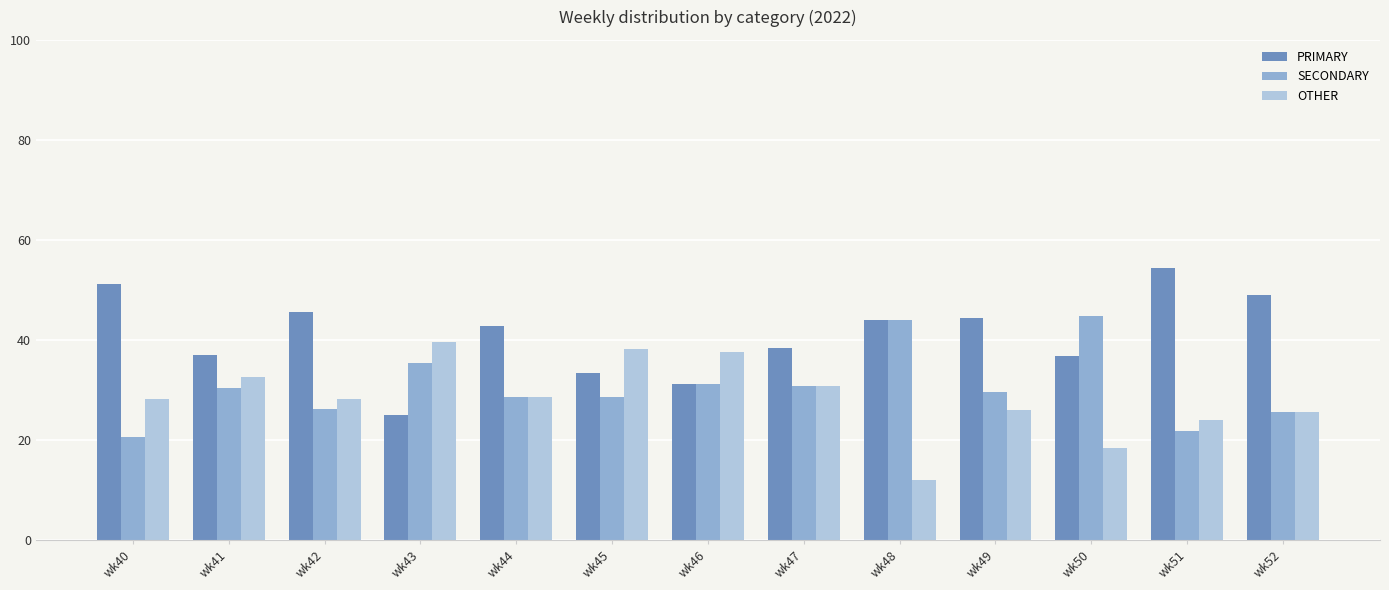

How many values in the PRIMARY series exceed 42?

7